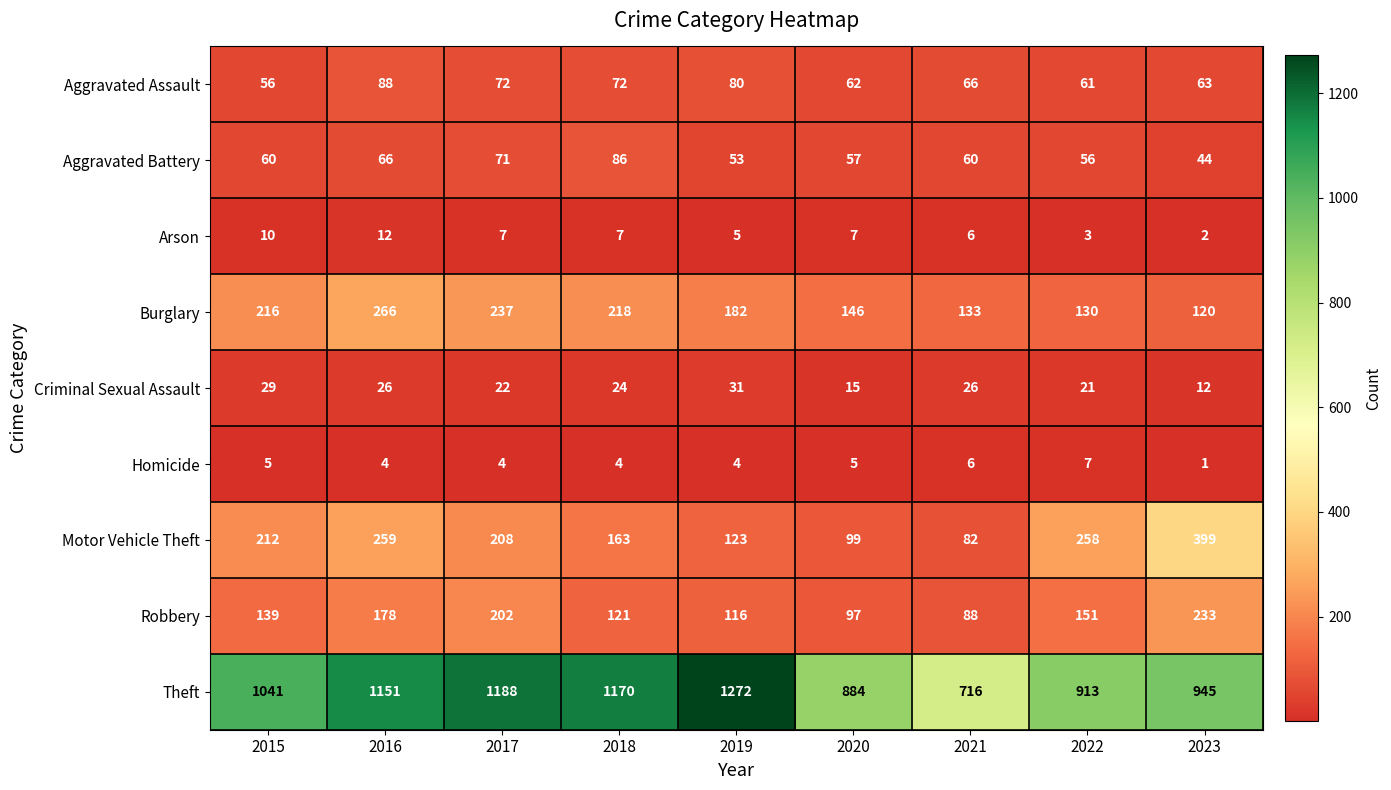

At which category is the sum across all series the highest?

2016